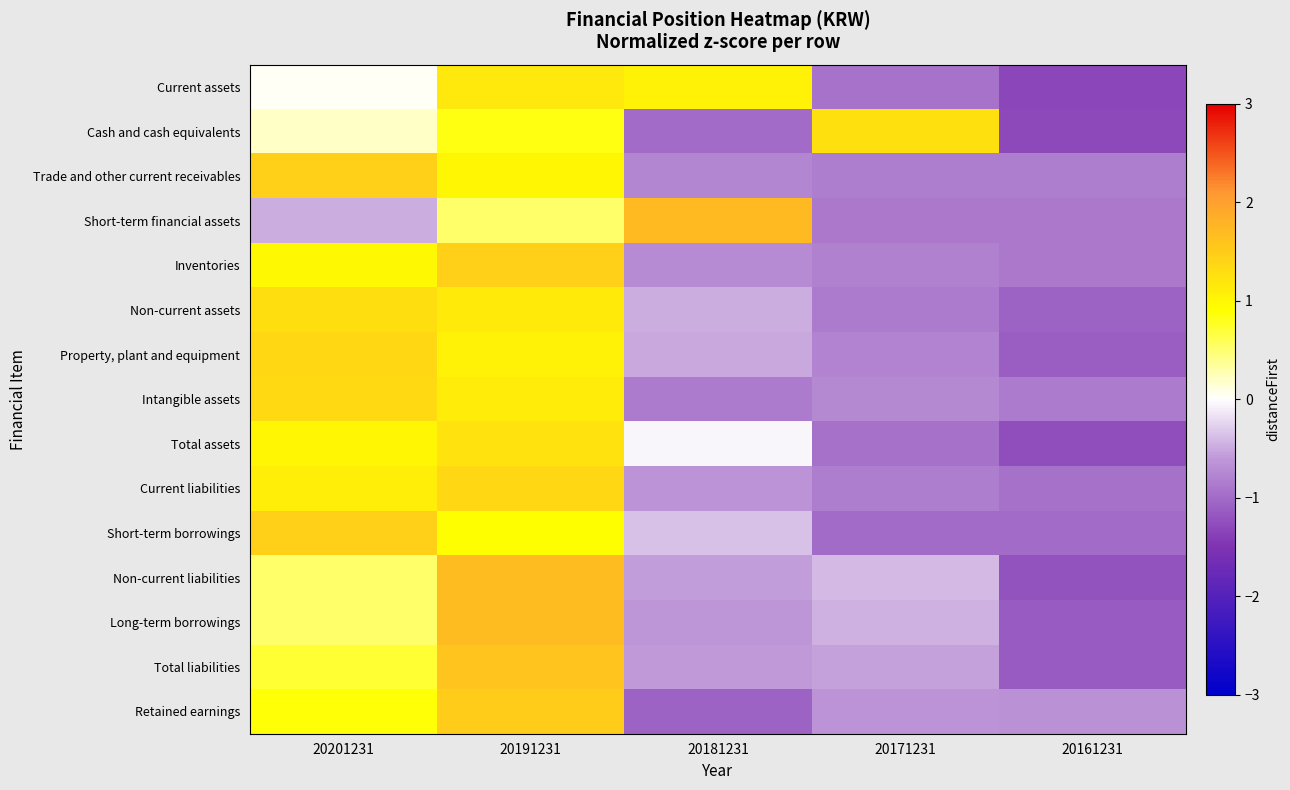

At 20161231, list the series in order from smallest to largest.

Current assets, Cash and cash equivalents, Total assets, Non-current liabilities, Total liabilities, Long-term borrowings, Property, plant and equipment, Non-current assets, Short-term borrowings, Current liabilities, Short-term financial assets, Inventories, Intangible assets, Trade and other current receivables, Retained earnings